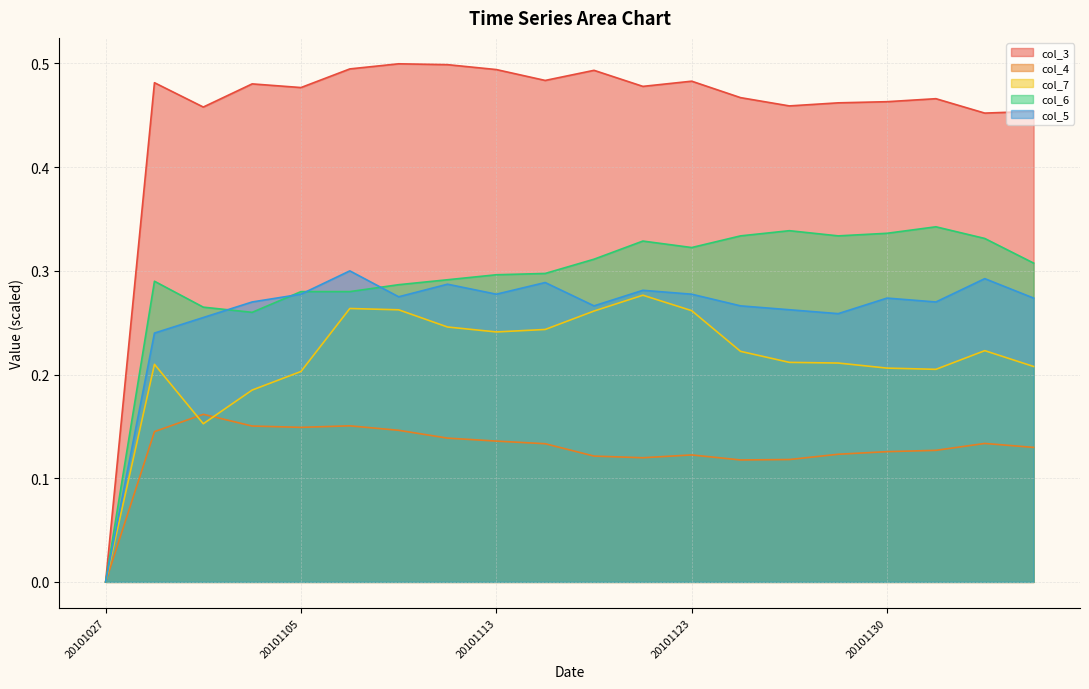

True or false: col_3 and col_4 cross at least once.

False